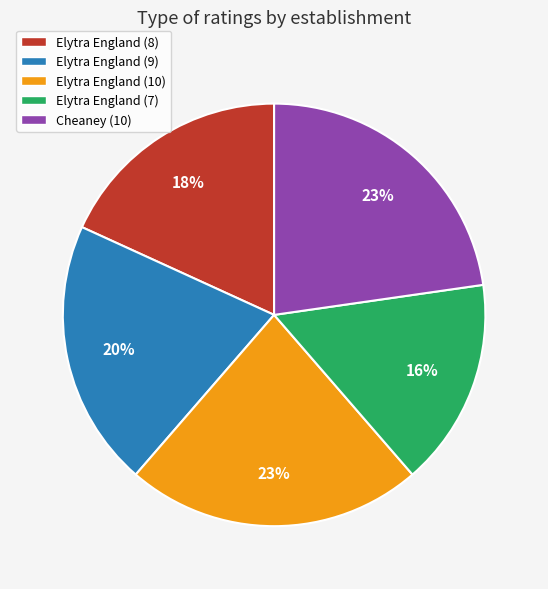

To the nearest percent, what percentage of the pie is Elytra England (9)?

20%